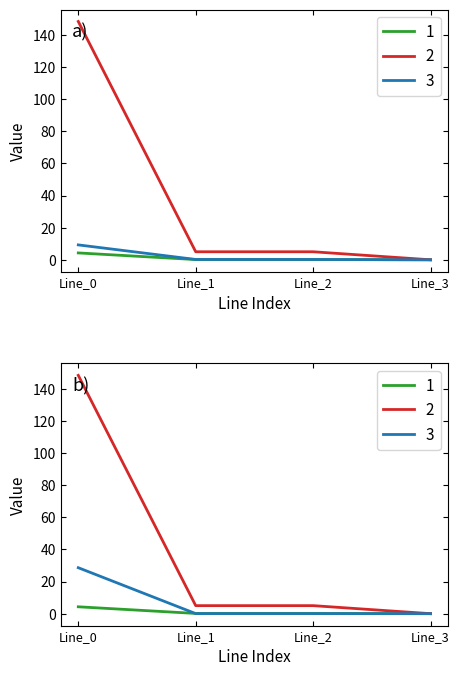

At which category is the sum across all series the highest?

Line_0